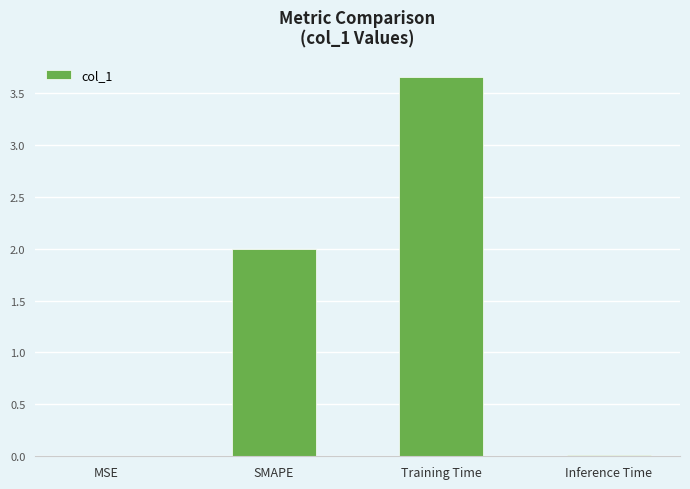

What is the sum of all values?

5.7